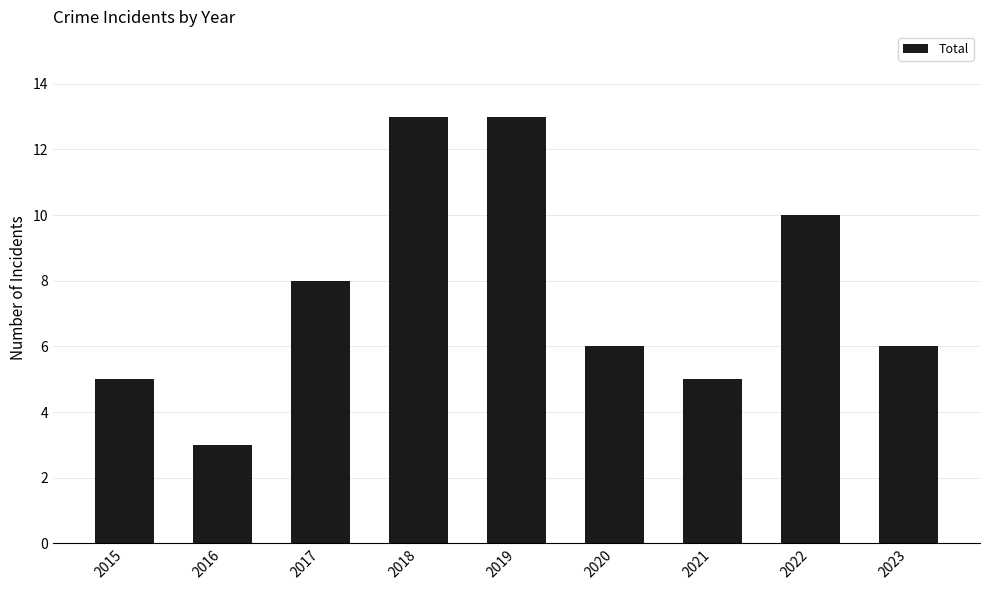

What is the difference between the values at 2022 and 2015?

5